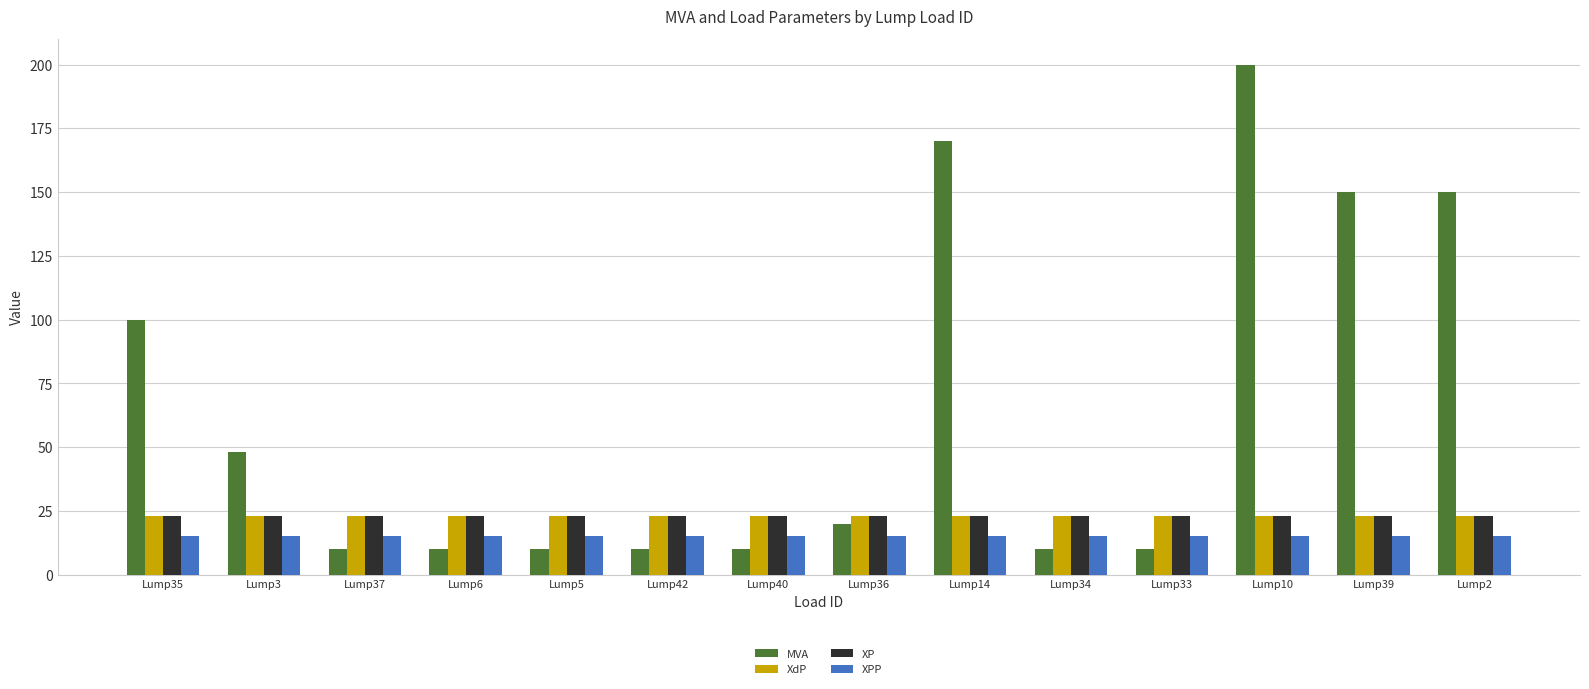

True or false: XPP has a value of 25 at Lump6.

False